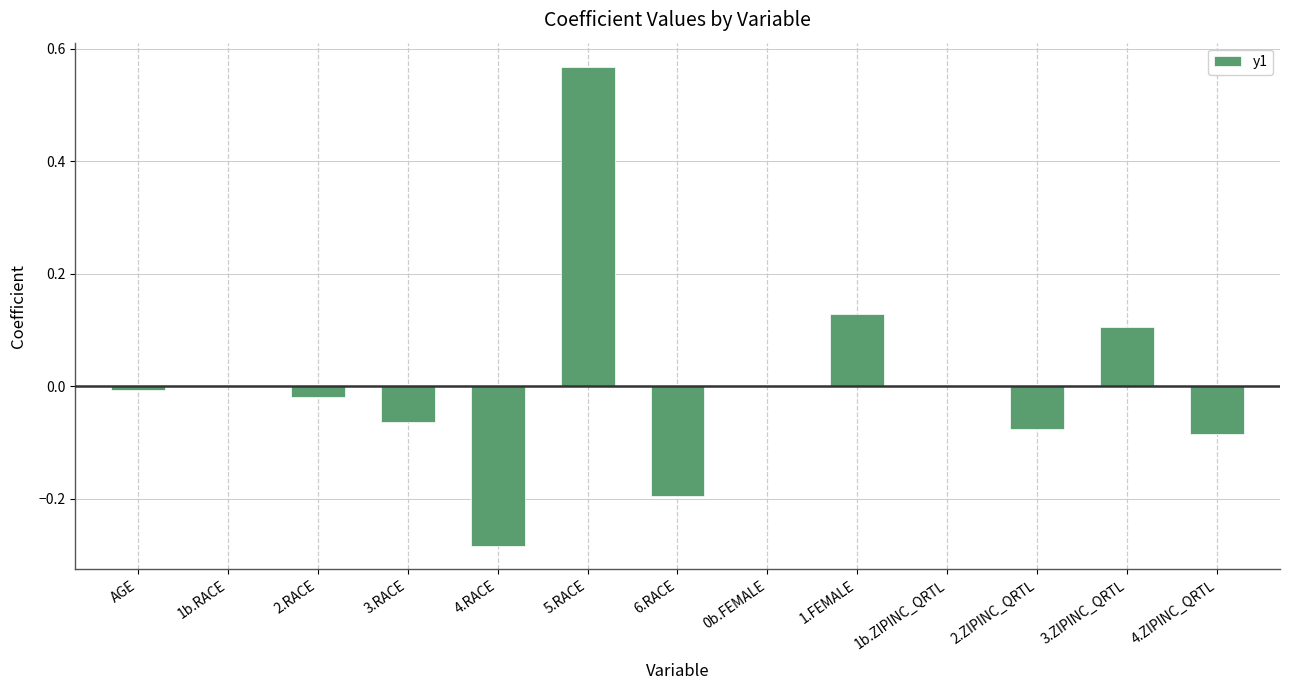

Which has a higher value, 4.ZIPINC_QRTL or 6.RACE?

4.ZIPINC_QRTL